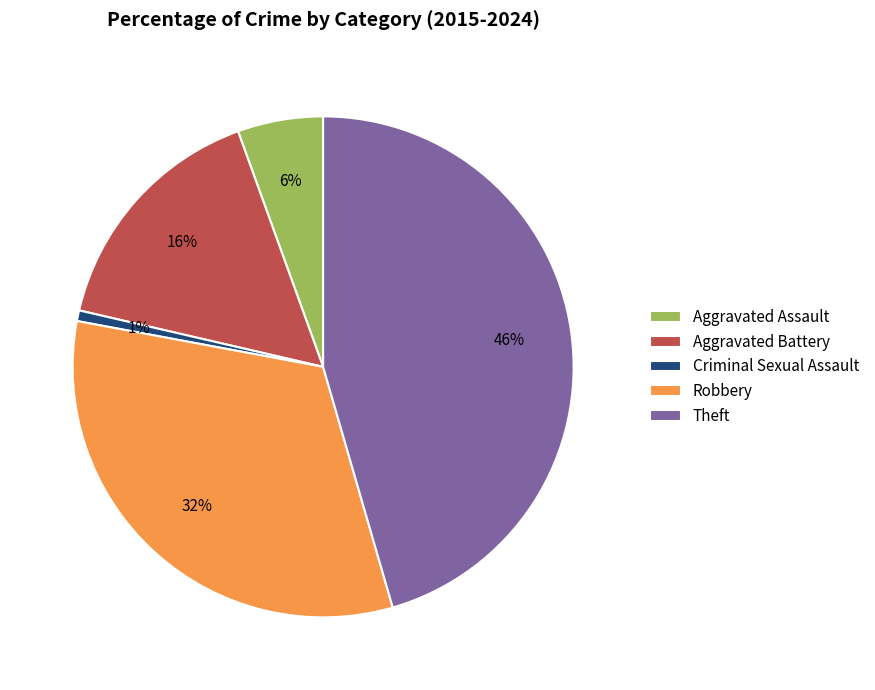

How many slices are in this pie chart?

5